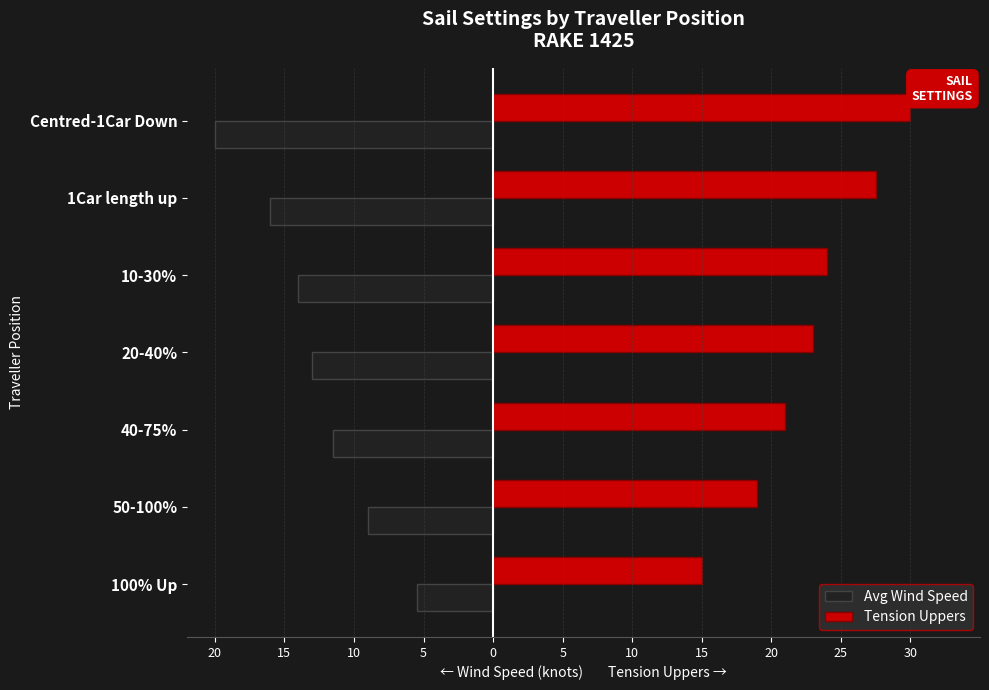

What are all the series names shown in the legend?

Avg Wind Speed, Tension Uppers